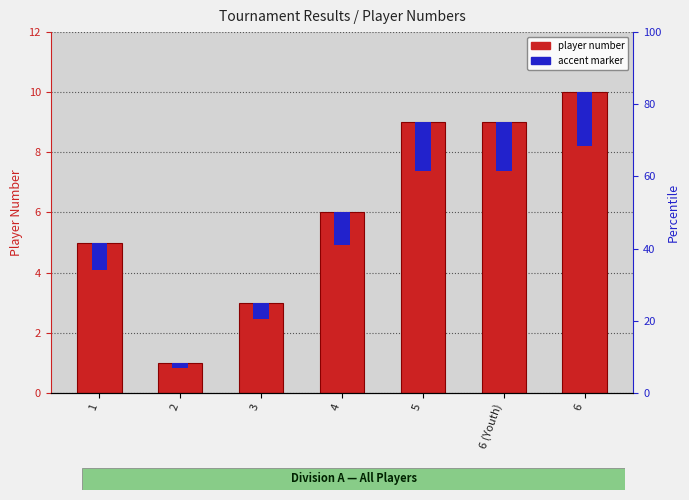

How many data points in player number are less than 6?

3